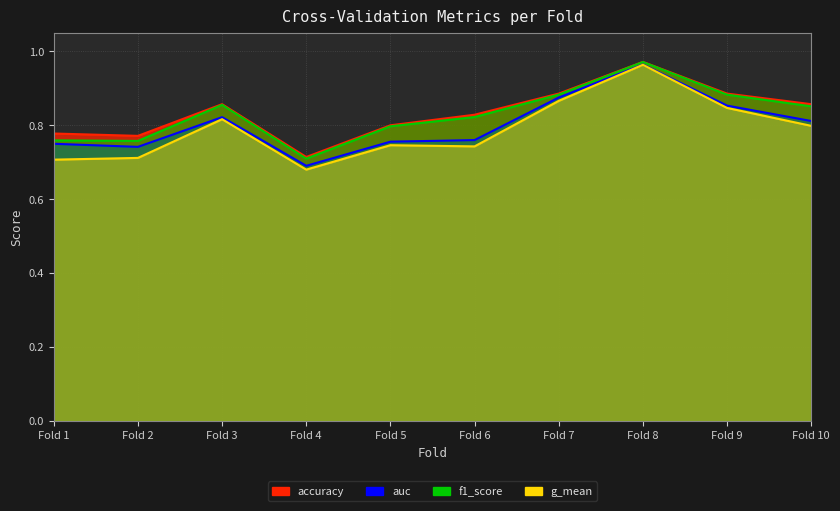

How many distinct data groups are displayed?

4